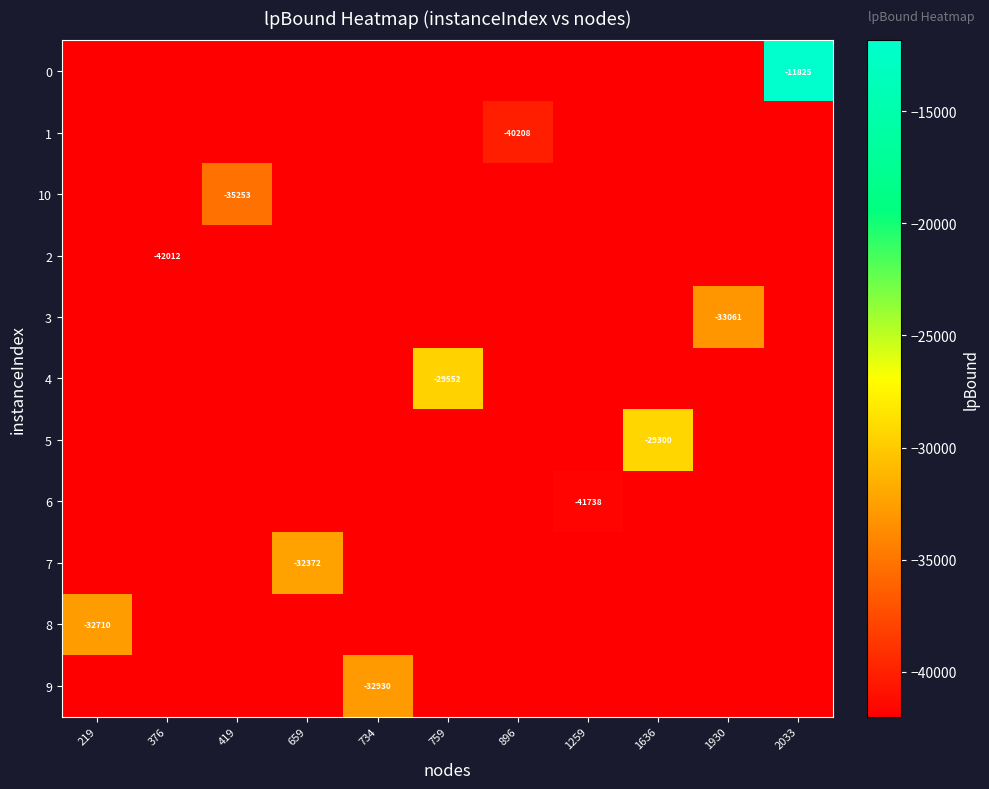

Read the 8 value at 659.

-42012.1